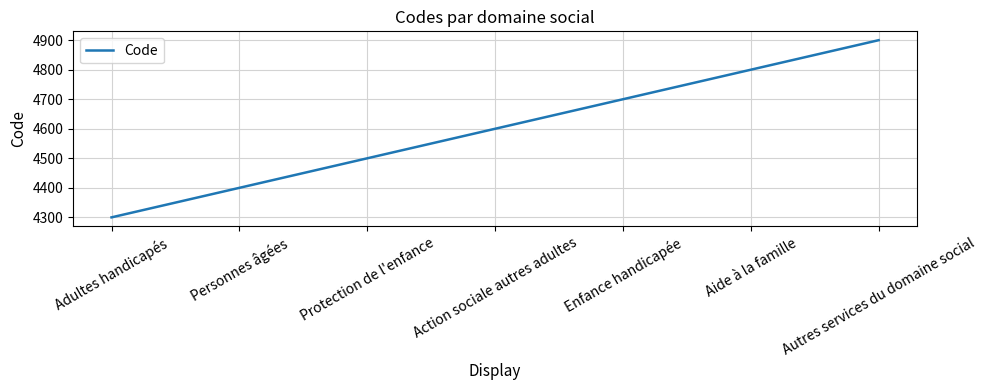

Which category has the lowest value across all series?

Adultes handicapés